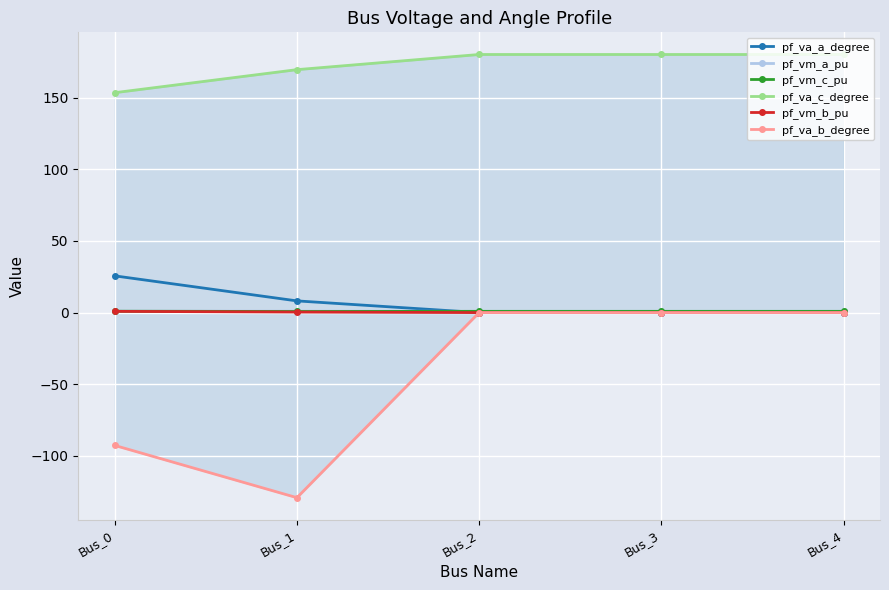

The value of pf_vm_a_pu at Bus_0 is 0.5. True or false?

False